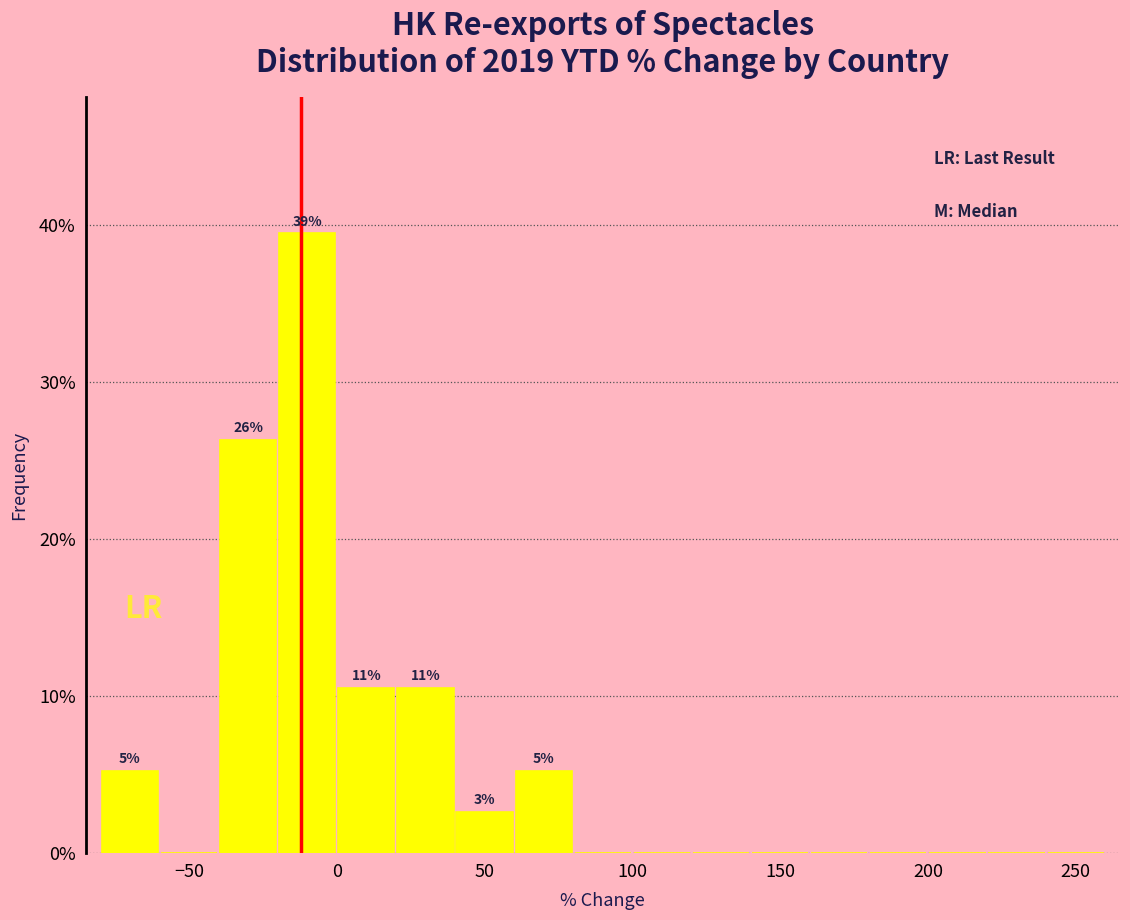

Which range on the x-axis has the tallest bar?

-20 to 0